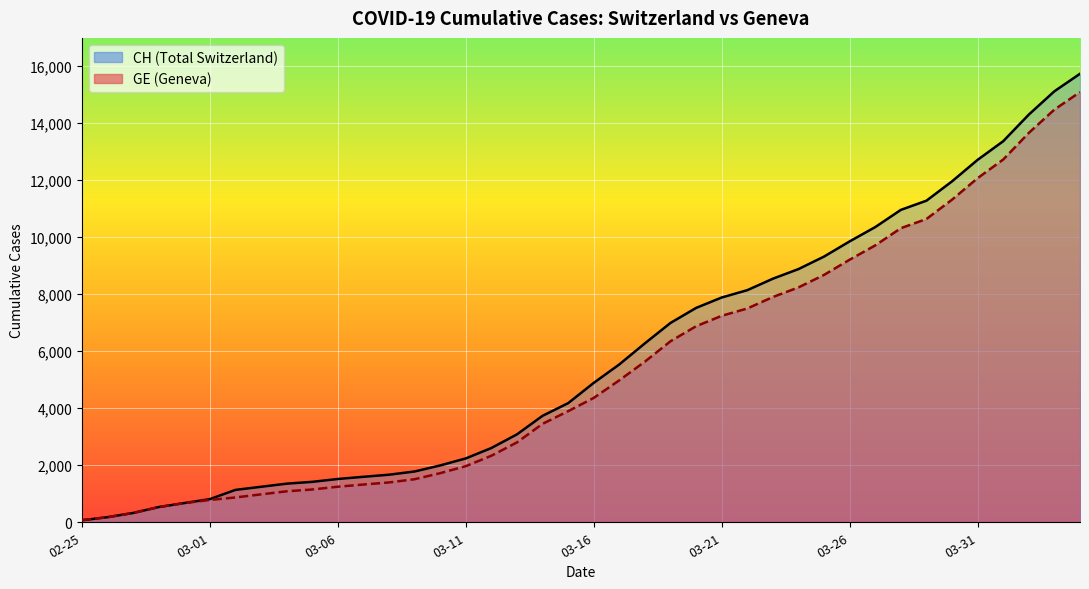

True or false: CH (line) and GE (line) intersect in this chart.

False